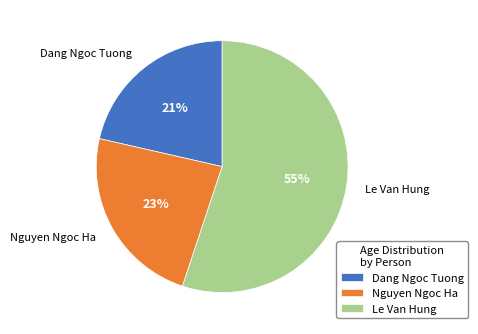

The Nguyen Ngoc Ha slice represents 23% of the pie. True or false?

True